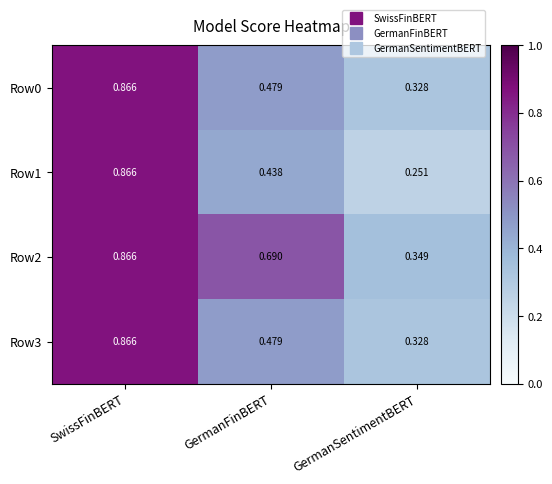

At which label is Row1 closest to 0?

GermanSentimentBERT